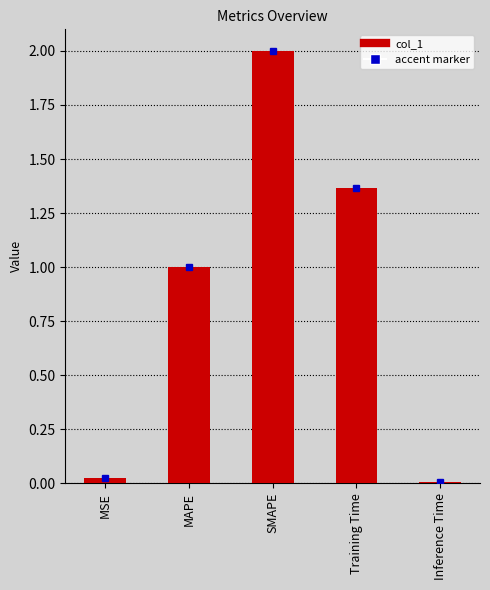

What is the sum of all values?

4.4